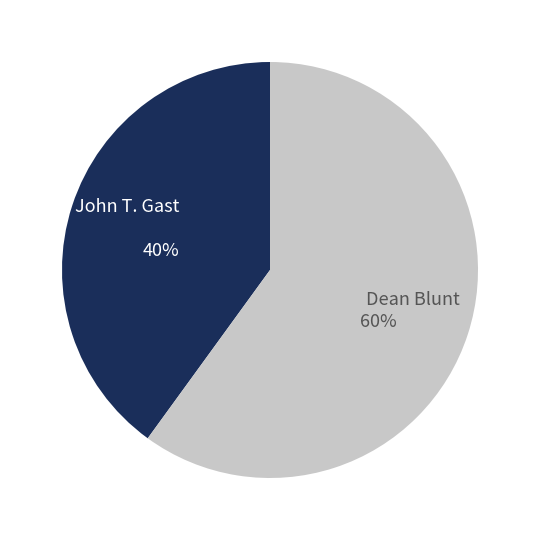

How many slices are in this pie chart?

2